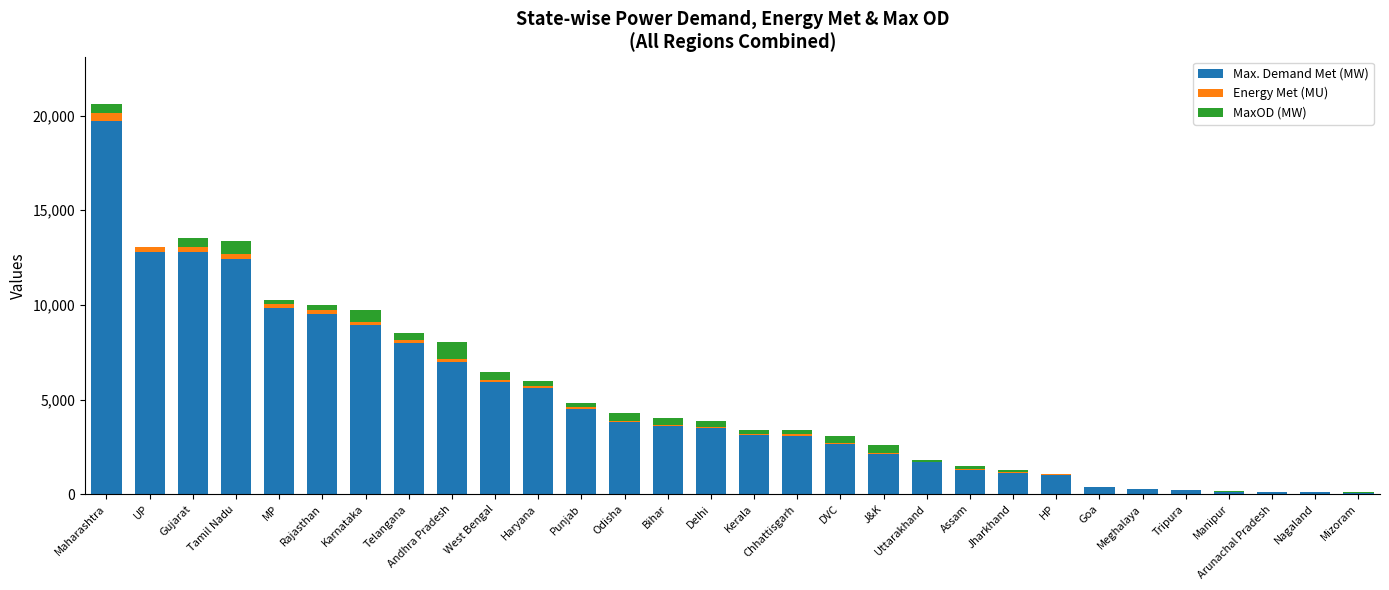

What is the sum of all Max. Demand Met (MW) values?

145389.0